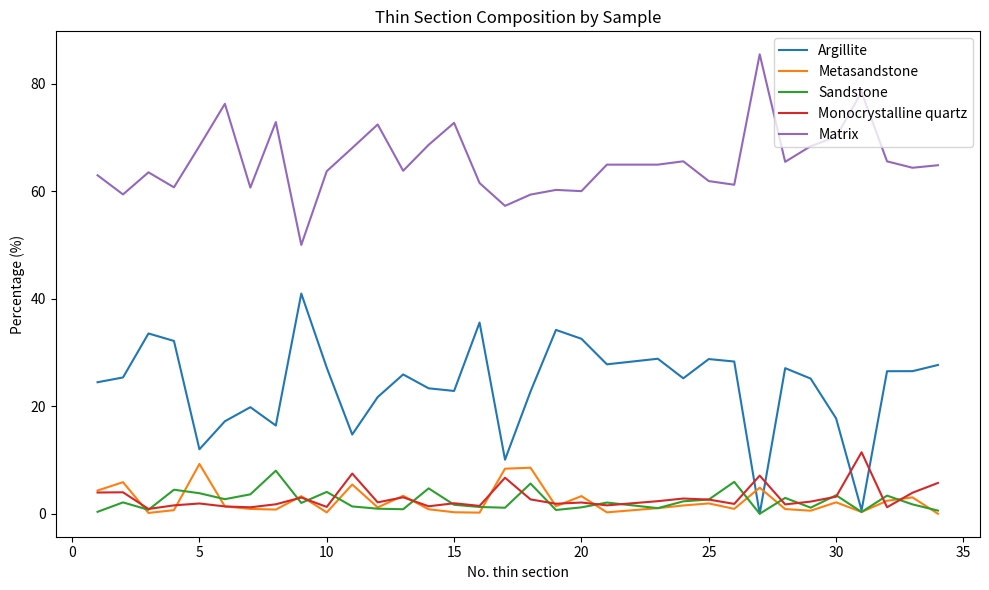

How many categories are shown in the chart?

33